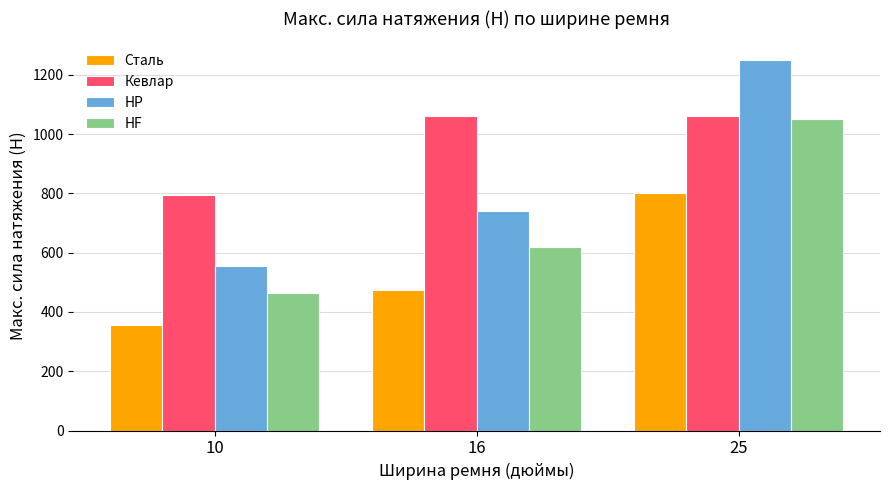

List the series in order of their overall mean, highest first.

Кевлар, HP, HF, Сталь